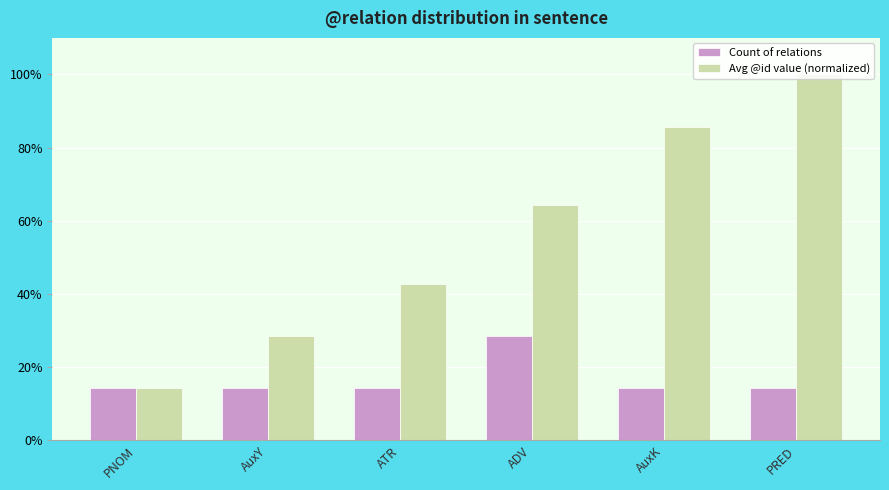

What is the label of the 5th bar from the left?

AuxK